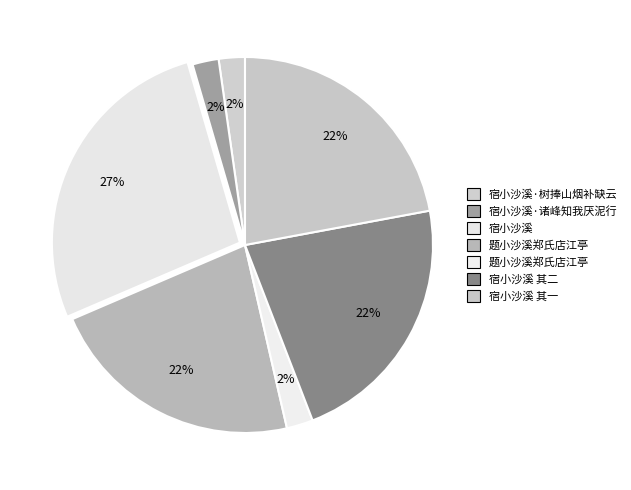

Is there a majority slice in this chart?

No